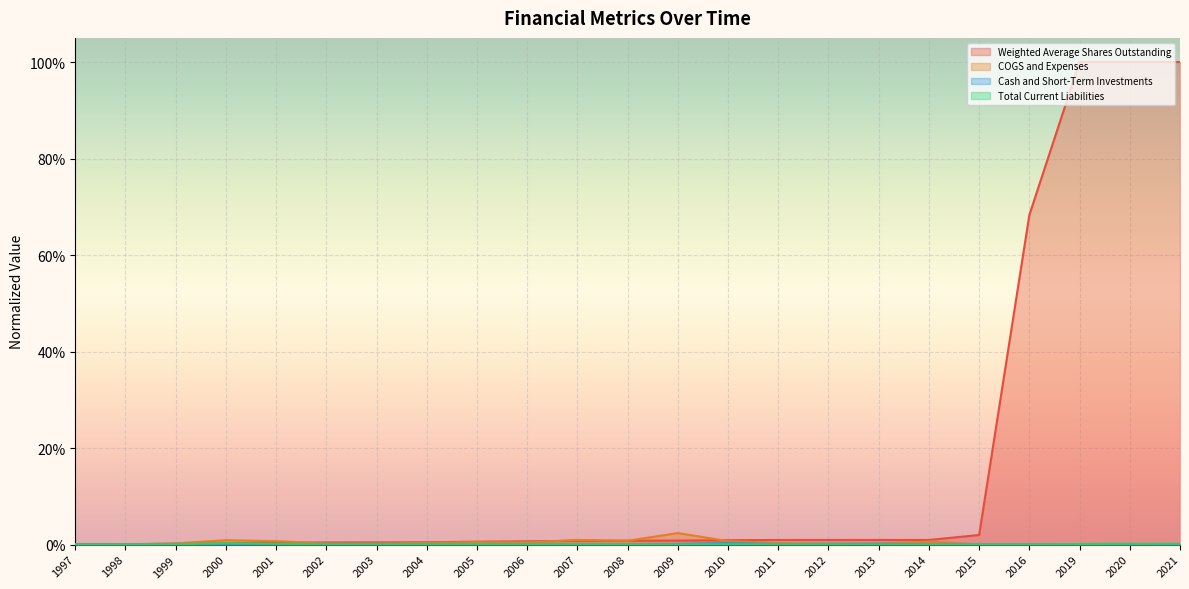

What are all the series names shown in the legend?

Weighted Average Shares Outstanding, COGS and Expenses, Cash and Short-Term Investments, Total Current Liabilities